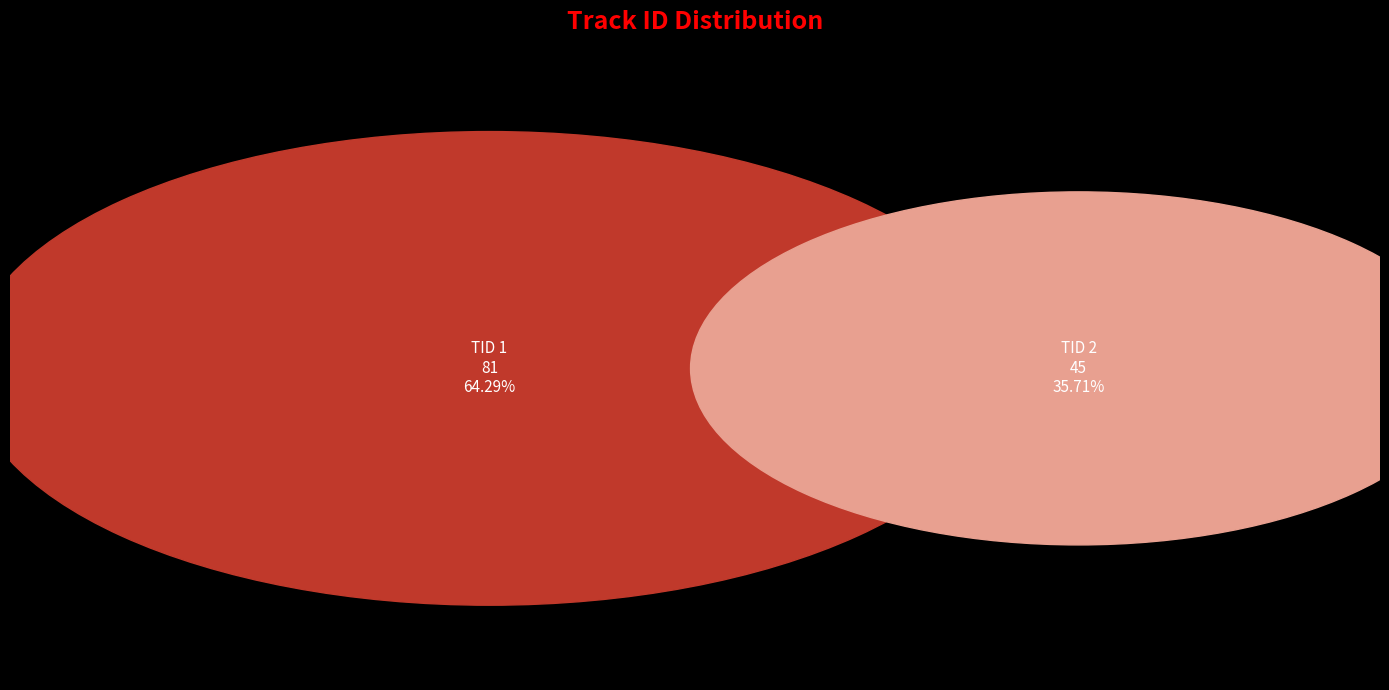

What is the change in value from TID 1 to TID 2?

-36